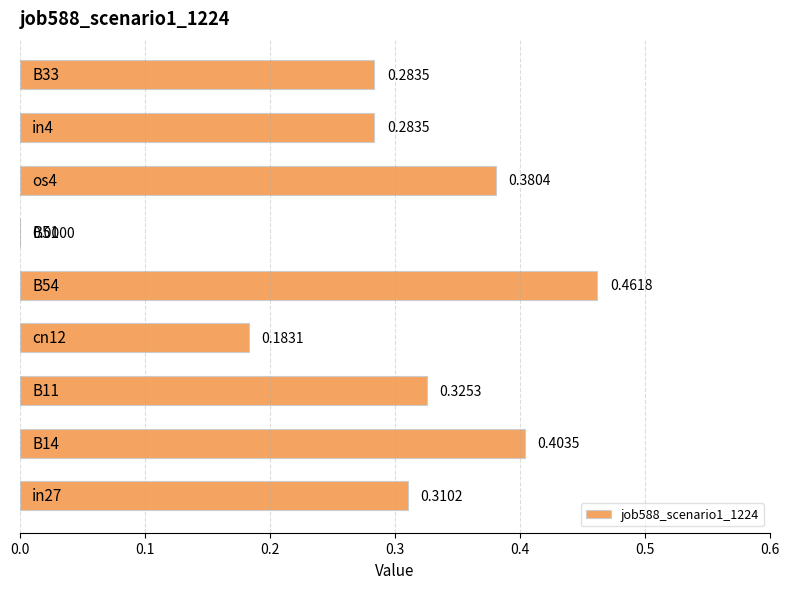

What is the sum of all values?

2.6